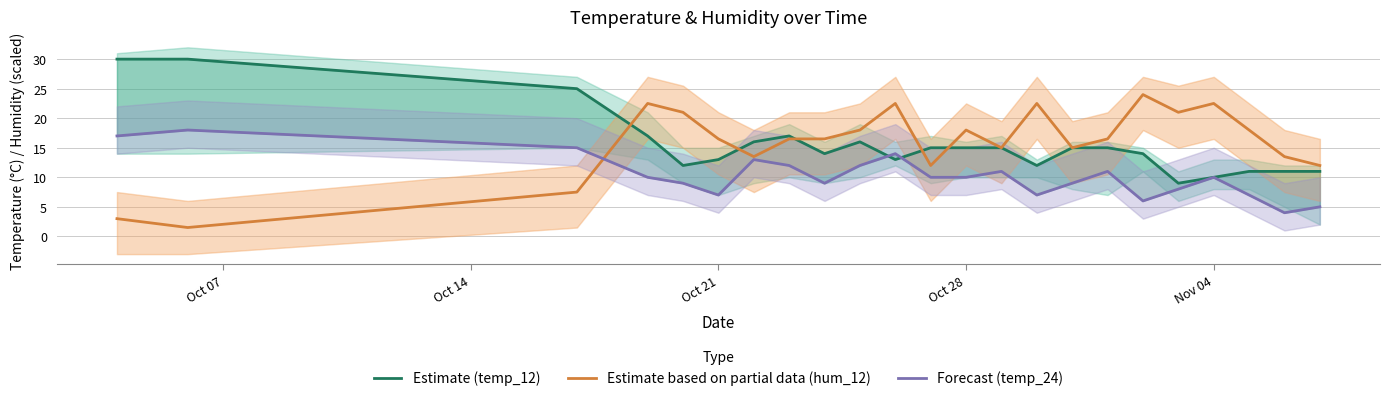

Is the value of Estimate based on partial data (hum_12) at 8 greater than the value of Estimate (temp_12) at Nov 04?

Yes